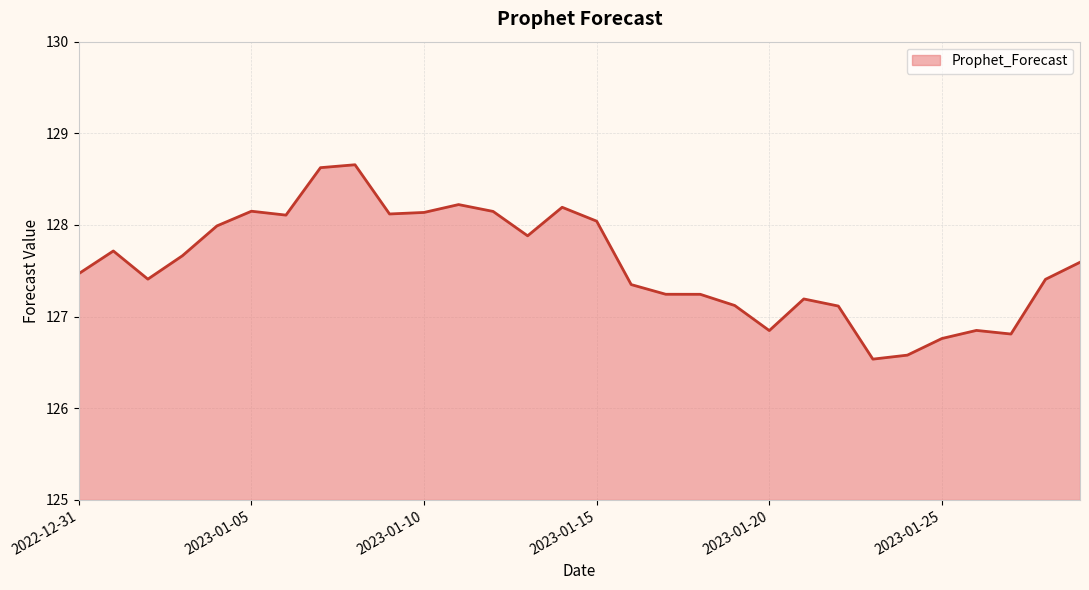

How many categories are shown in the chart?

30